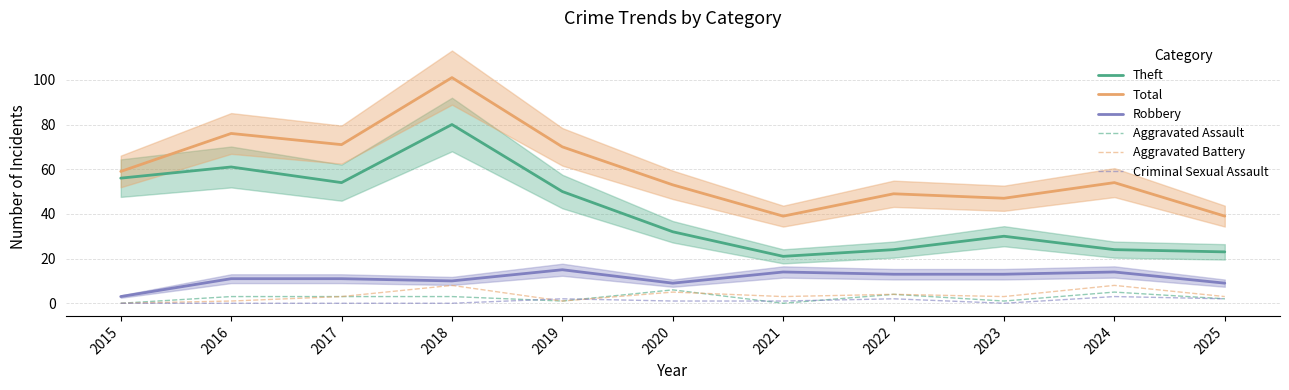

Reading left to right, transcribe all the data shown in this chart.

Theft: 56	61	54	80	50	32	21	24	30	24	23
Total: 59	76	71	101	70	53	39	49	47	54	39
Robbery: 3	11	11	10	15	9	14	13	13	14	9
Aggravated Assault: 0	3	3	3	1	6	0	4	1	5	2
Aggravated Battery: 0	1	3	8	1	5	3	4	3	8	3
Criminal Sexual Assault: 0	0	0	0	2	1	1	2	0	3	2